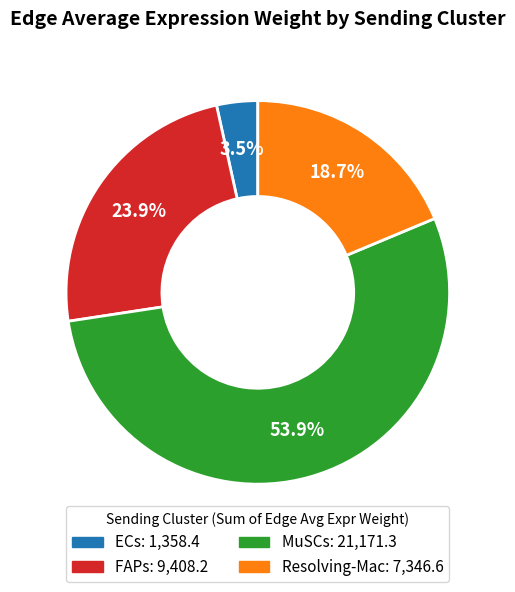

Is there any slice that represents more than half of the pie?

Yes